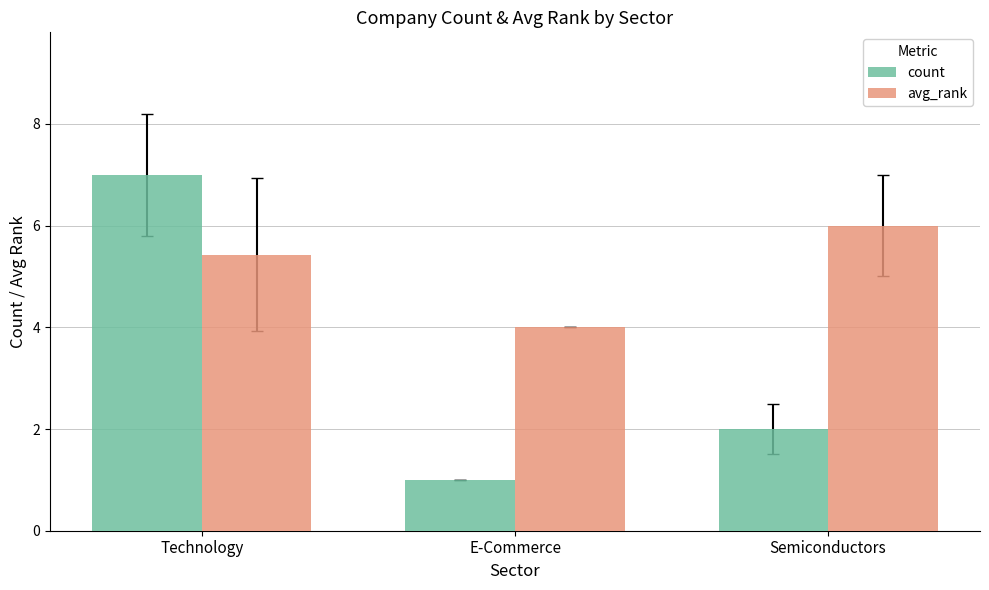

Is it true that count equals 2.0 at Semiconductors?

True